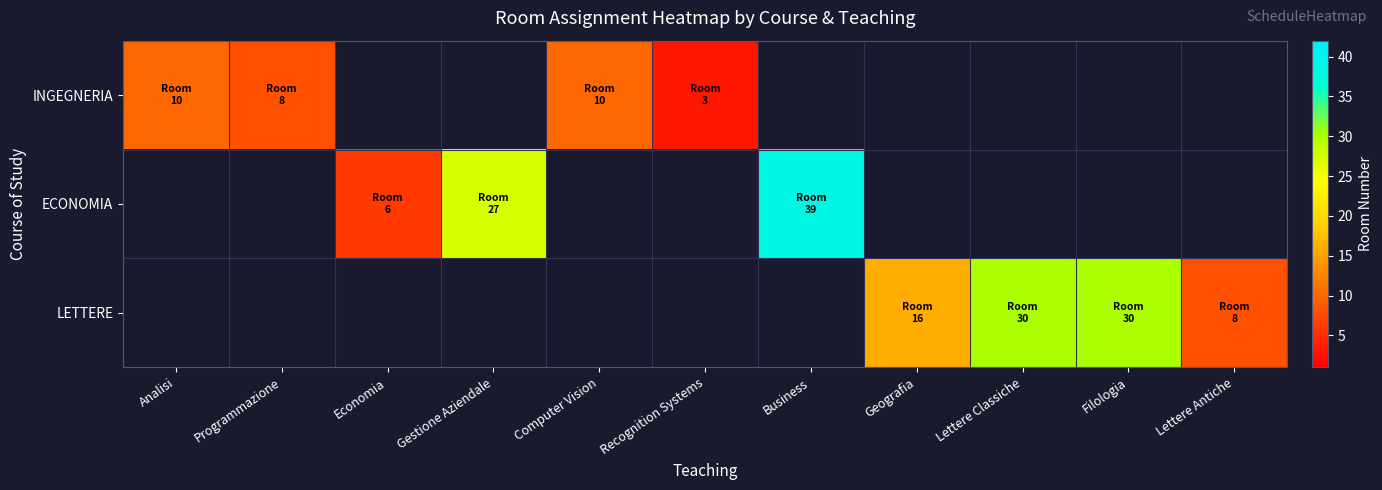

What value does the LETTERE series have at Lettere Antiche?

8.0